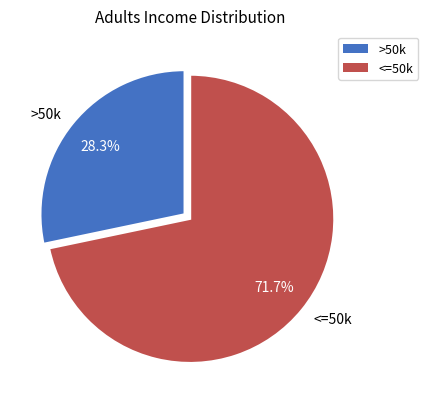

Between >50k and <=50k, which is larger?

<=50k